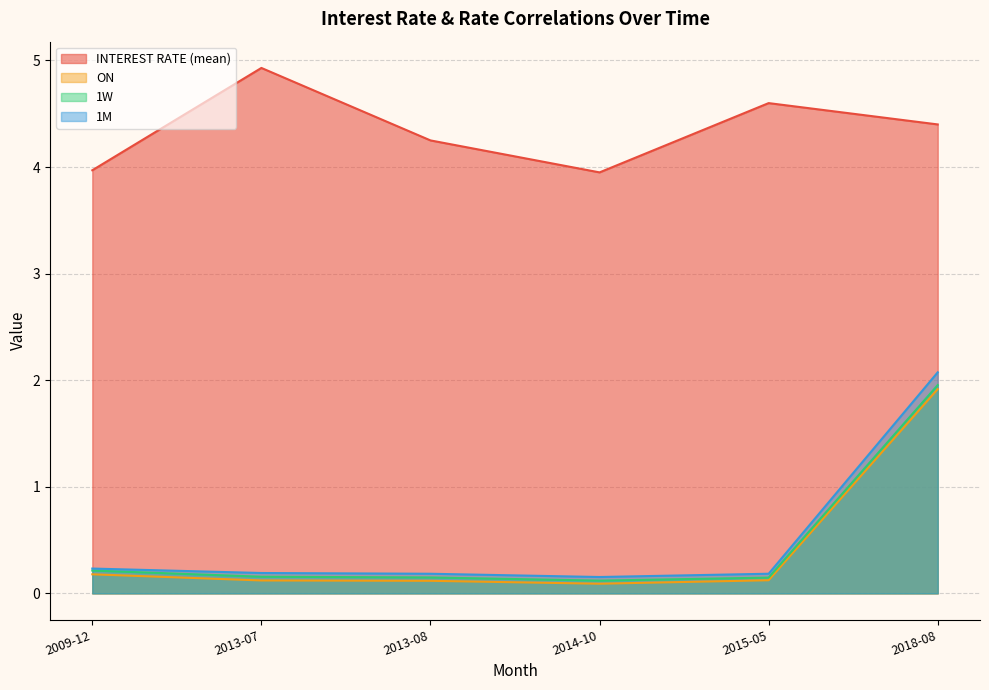

How many lines are shown in the chart?

4